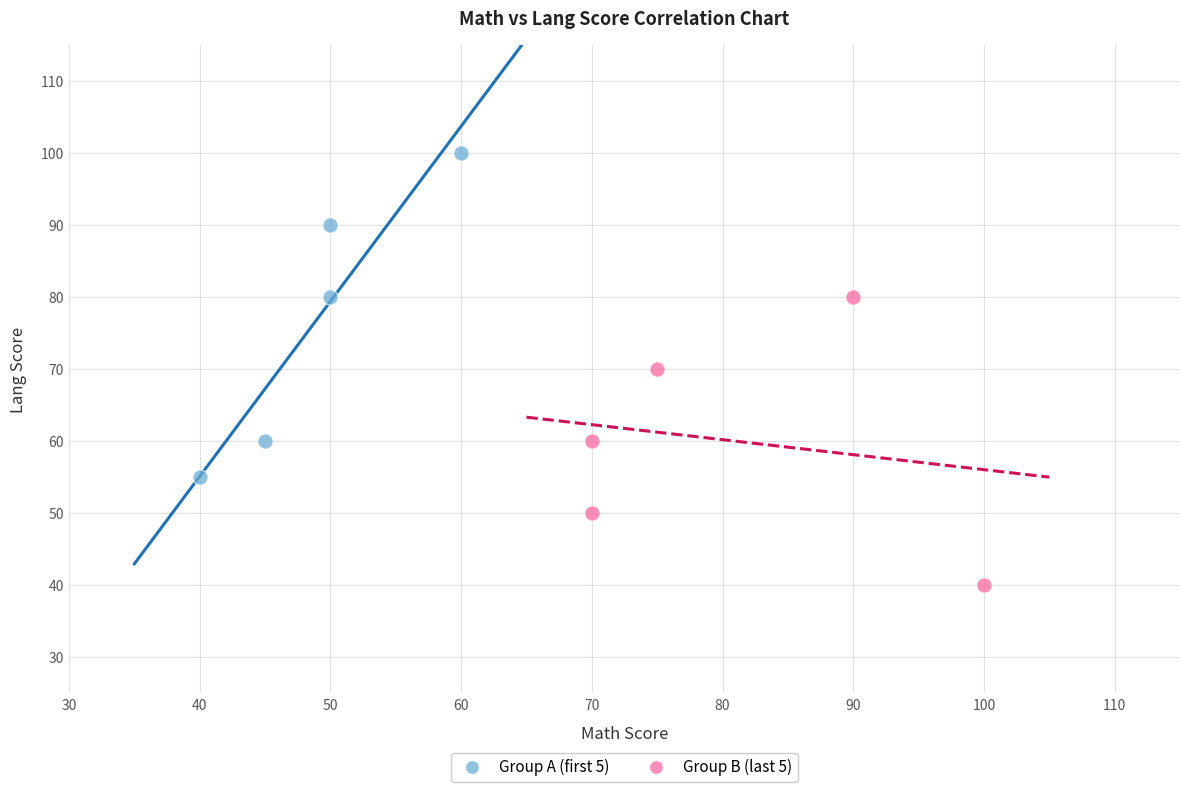

Which series has the largest Y range (max minus min)?

Group A (first 5)